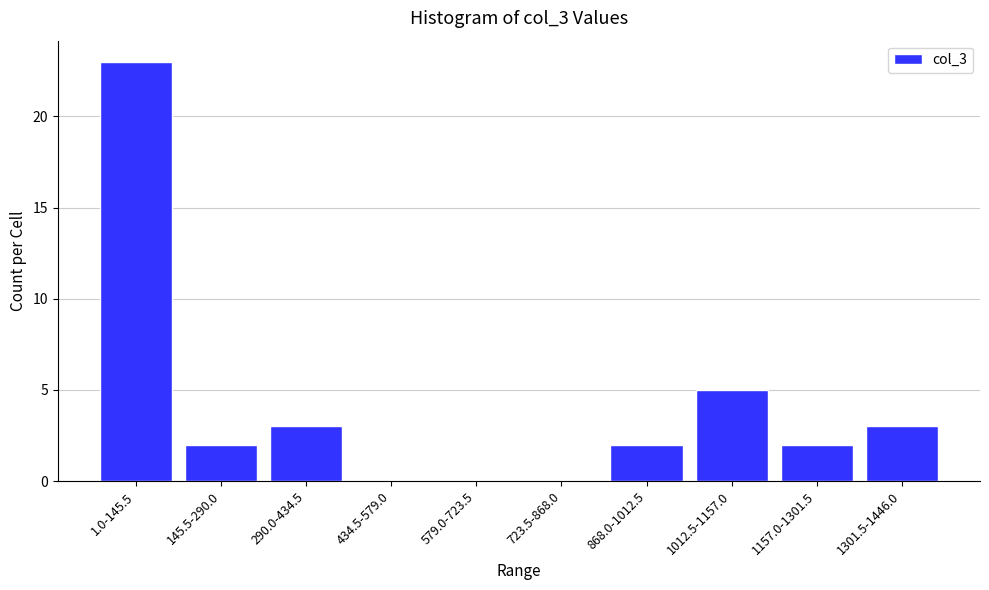

Reading left to right, transcribe all the data shown in this chart.

1.0-145.5=23	145.5-290.0=2	290.0-434.5=3	434.5-579.0=0	579.0-723.5=0	723.5-868.0=0	868.0-1012.5=2	1012.5-1157.0=5	1157.0-1301.5=2	1301.5-1446.0=3